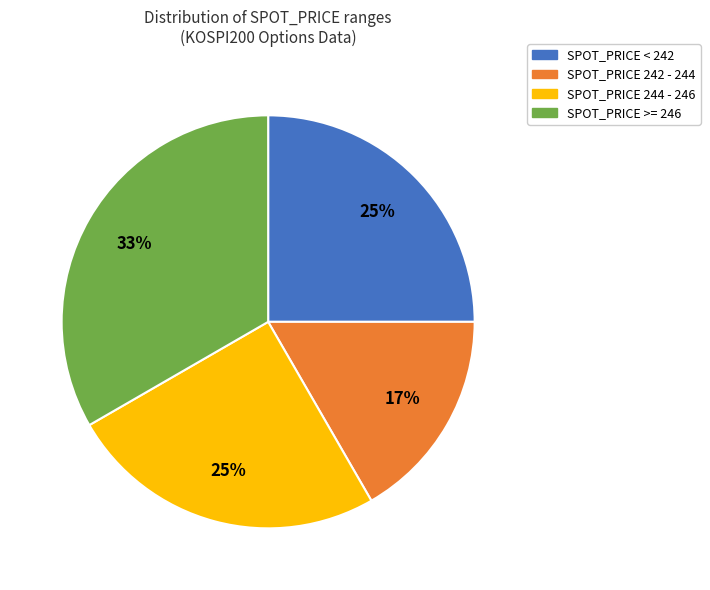

How many slices are in this pie chart?

4